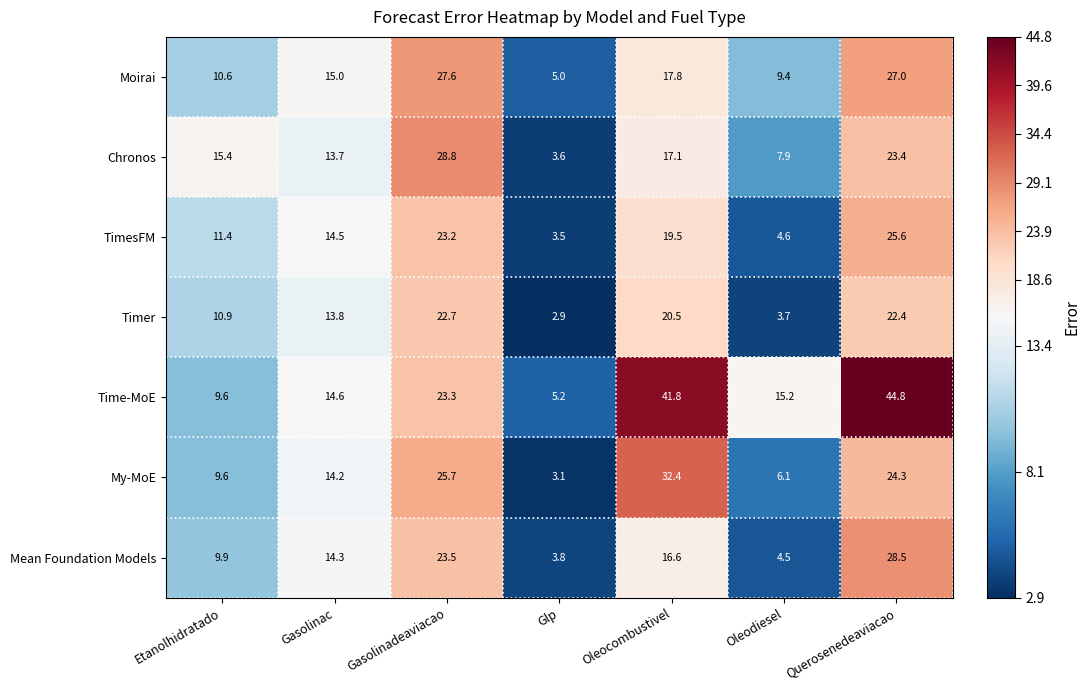

How many values in the Mean Foundation Models series exceed 14?

4